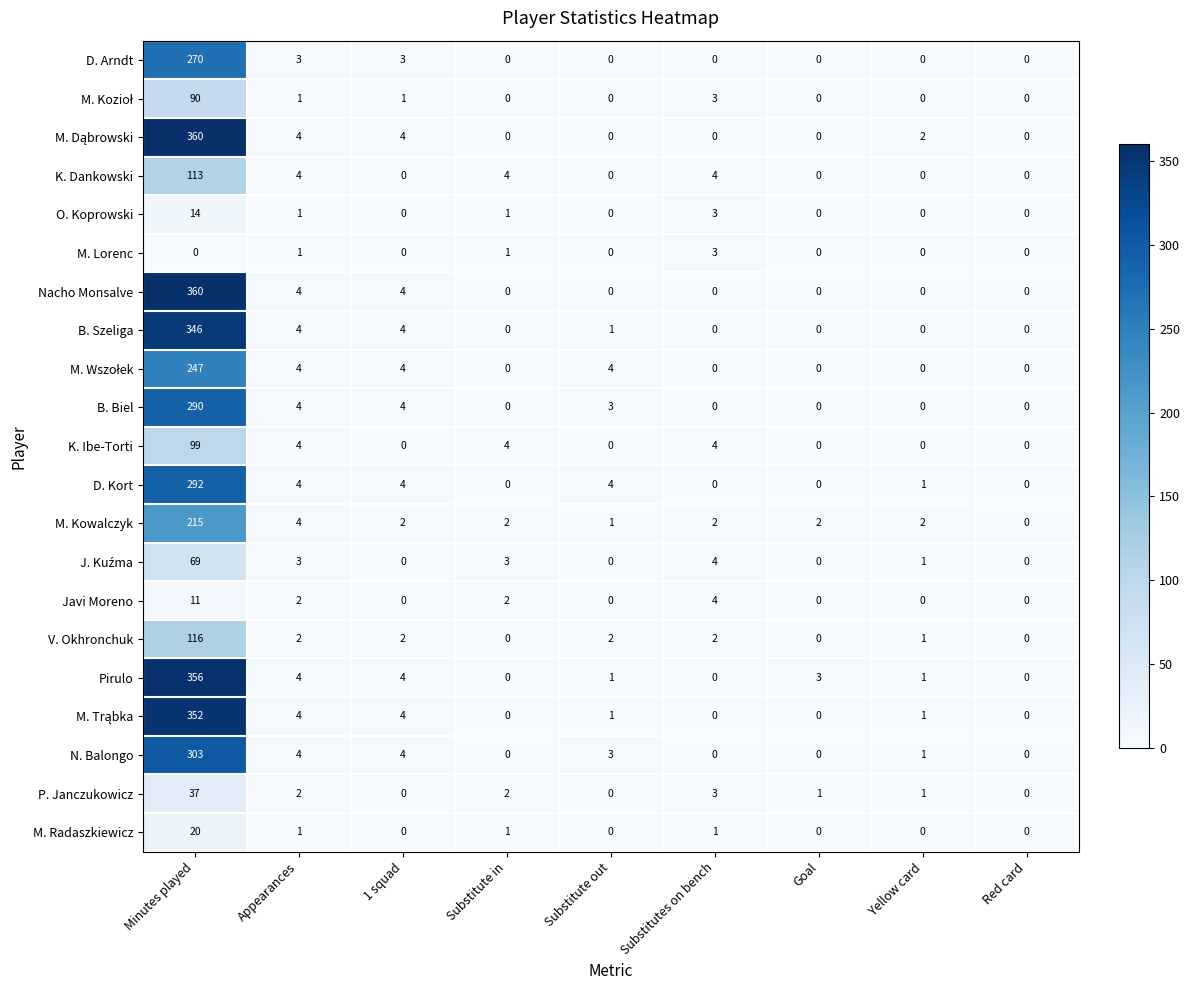

Is it true that K. Ibe-Torti equals 0 at Yellow card?

True